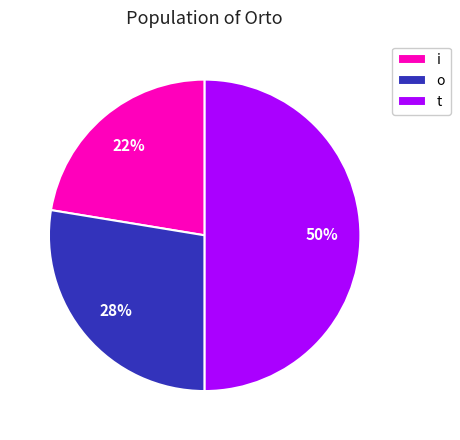

To the nearest percent, what is the difference between the largest and smallest slice percentages?

28%